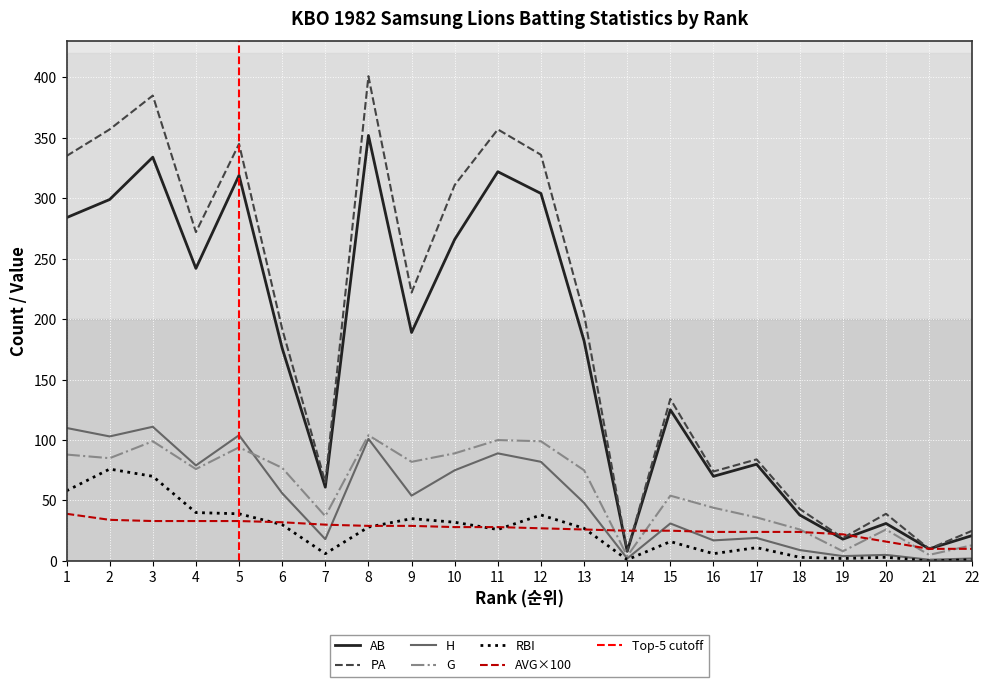

What is the average value of the AVG_x100 series?

26